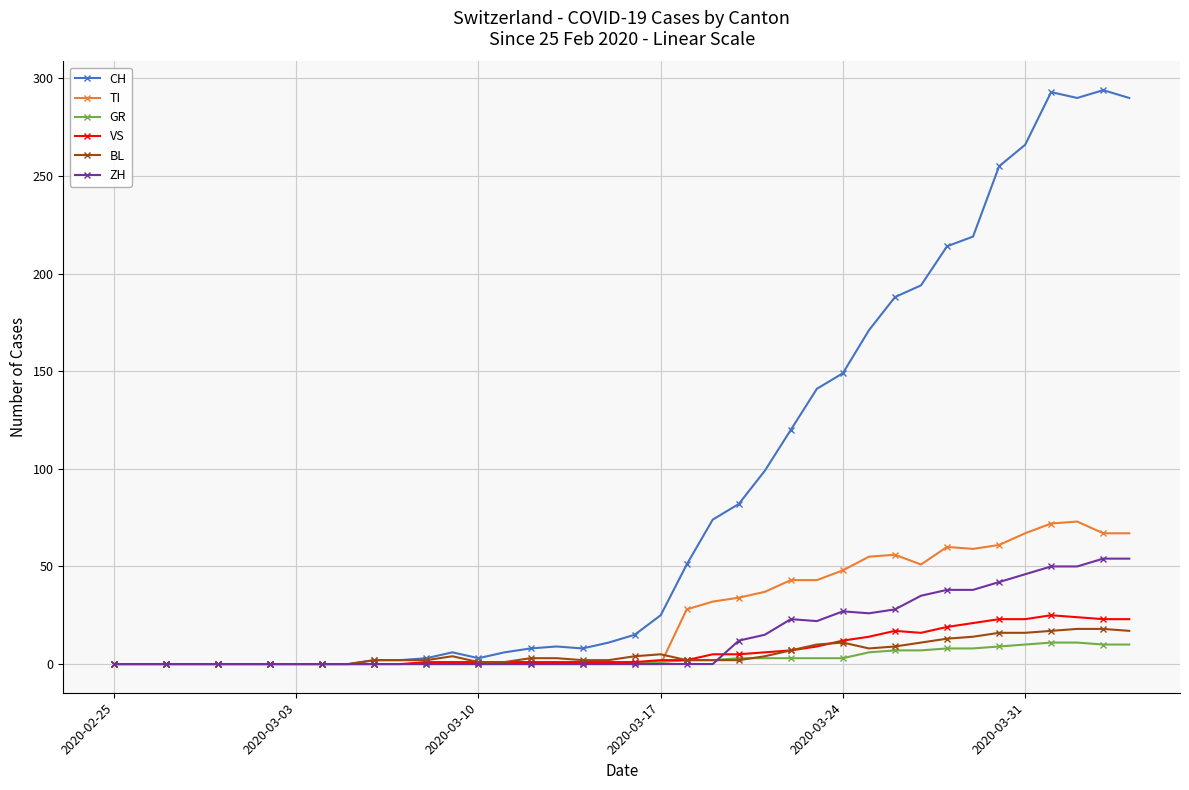

Which series has the widest spread of values?

CH